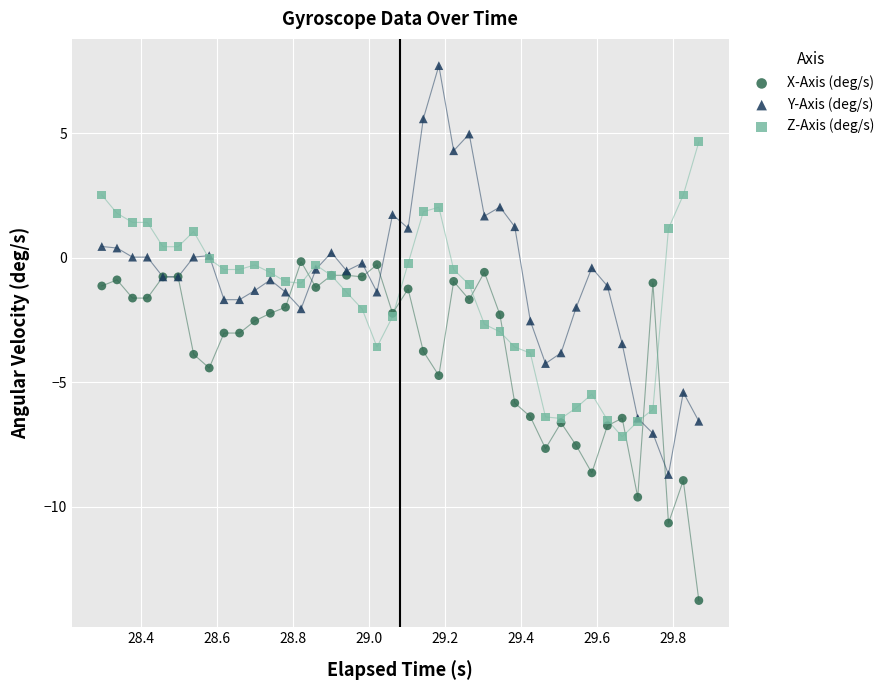

What are all the series names shown in the legend?

X-Axis (deg/s), Y-Axis (deg/s), Z-Axis (deg/s)